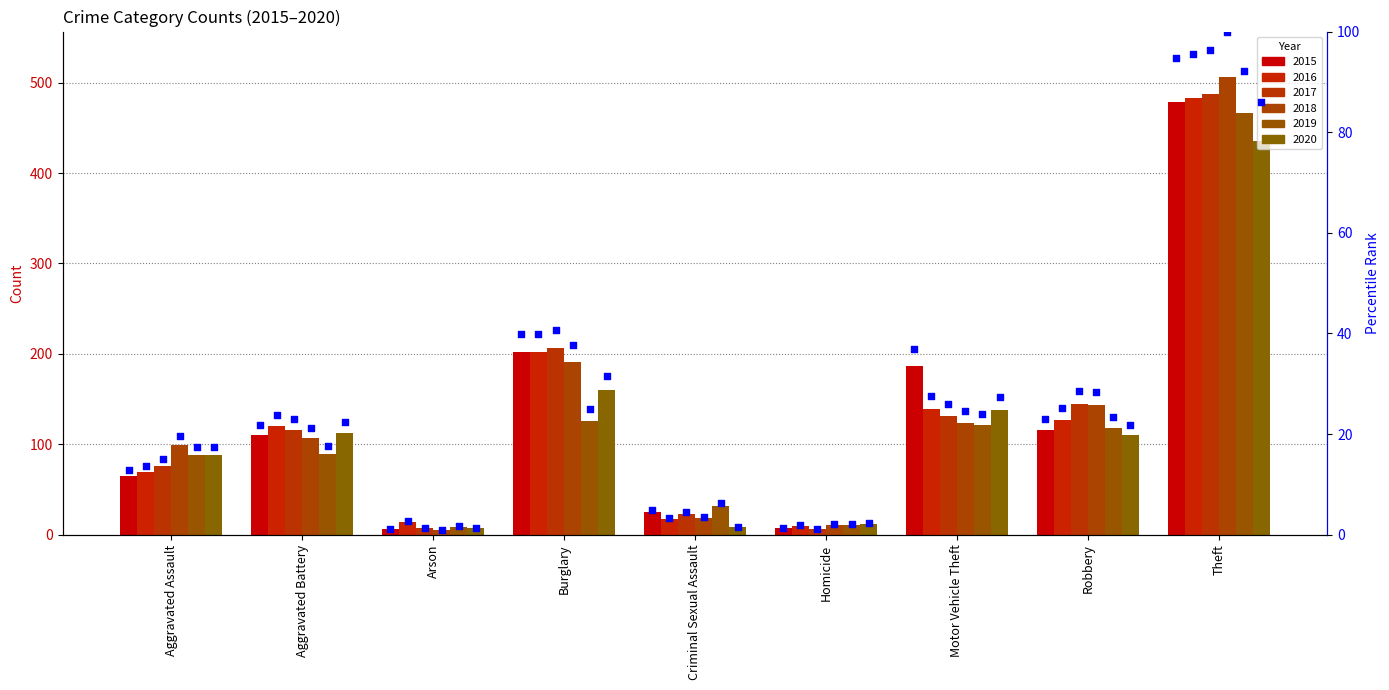

At which category is the sum across all series the highest?

Theft